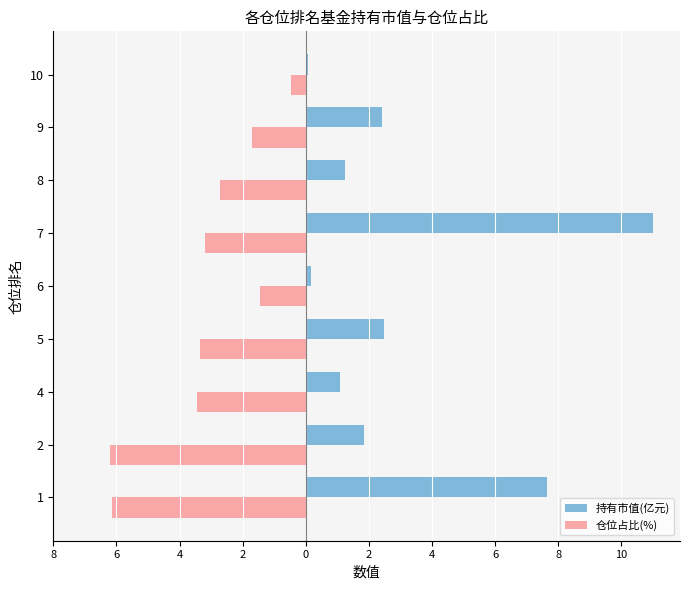

What are all the series names shown in the legend?

持有市值(亿元), 仓位占比(%)